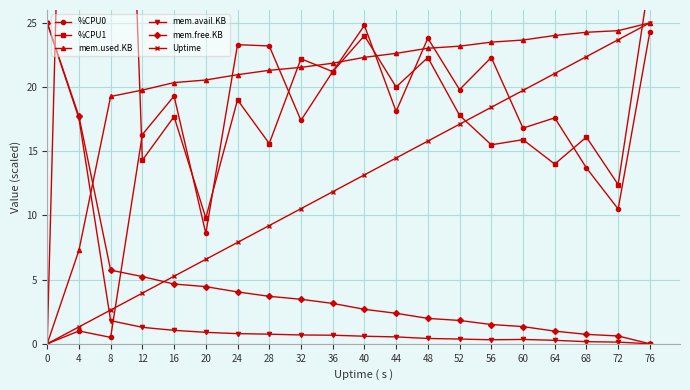

Which series has the widest spread of values?

%CPU1